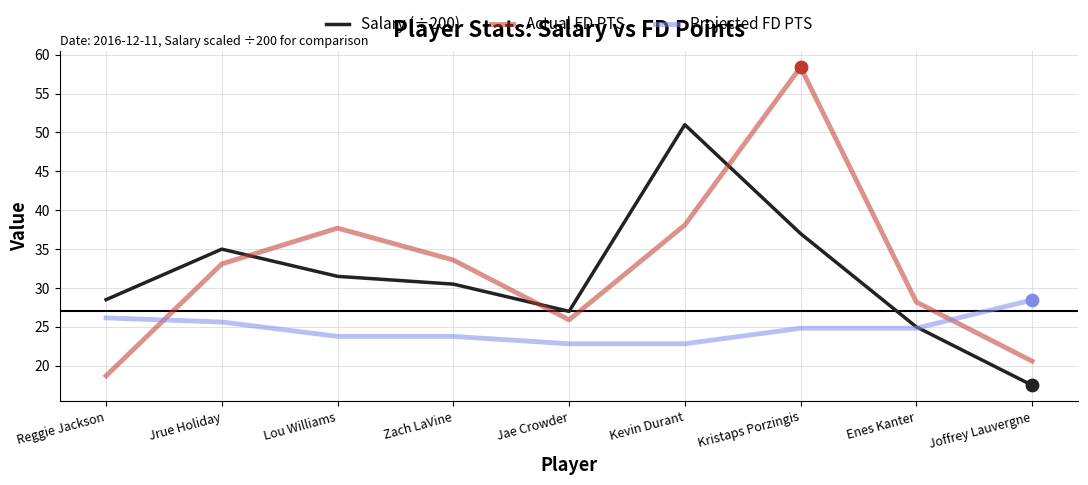

At how many categories does at least one series exceed 23?

9